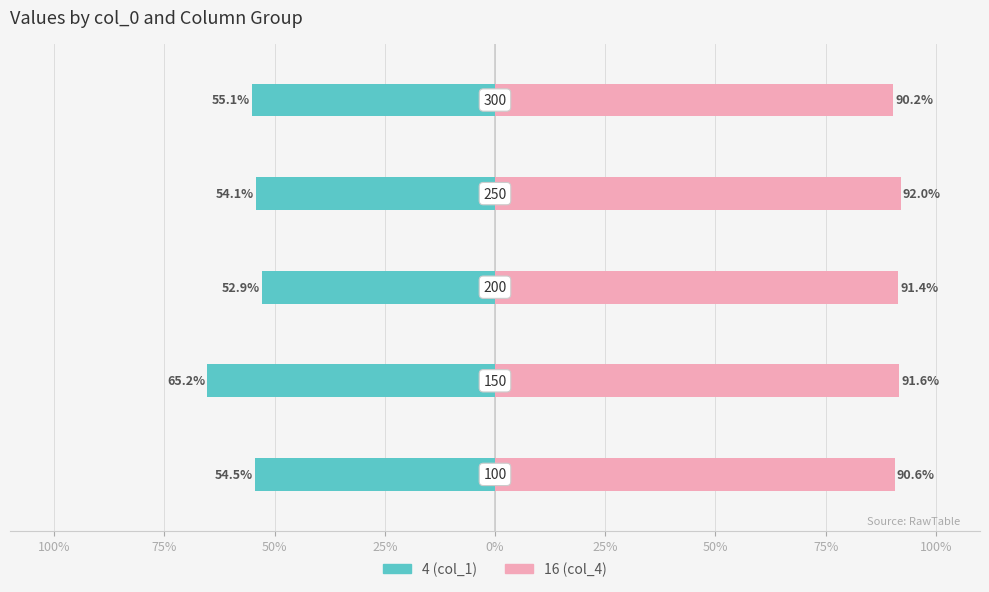

How many bars are there in total?

10